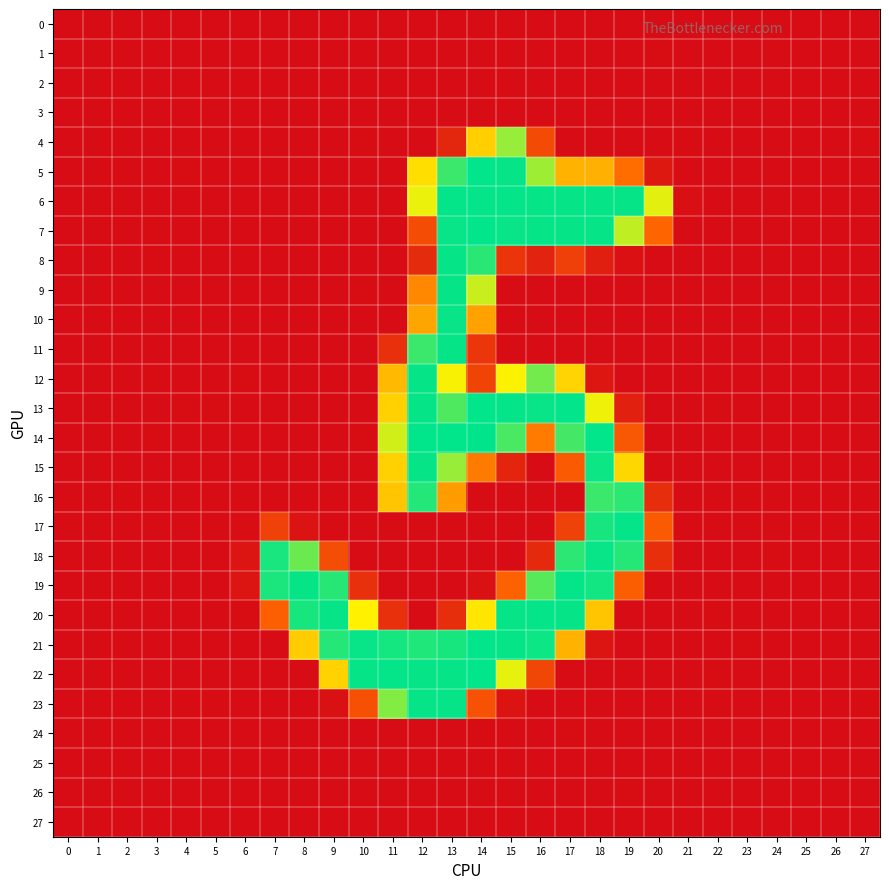

What is the total value across all series at 14?

2904.5